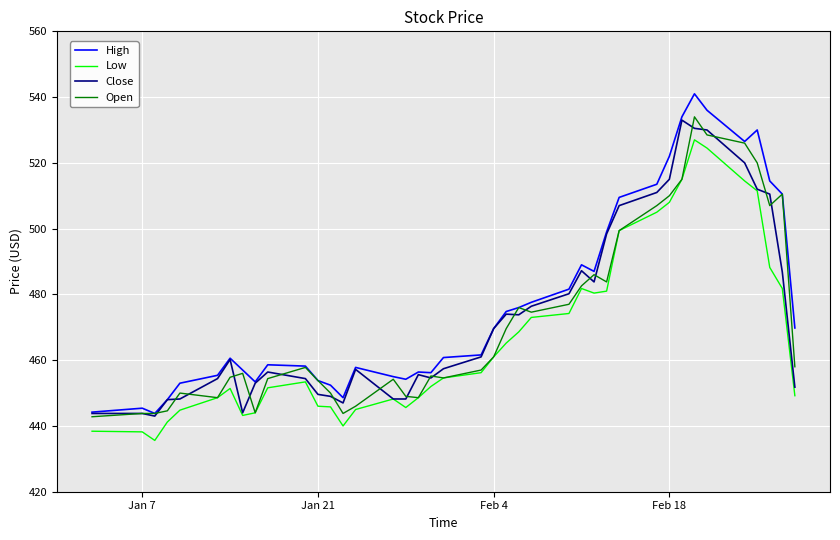

What is the maximum value shown in the chart?

541.0